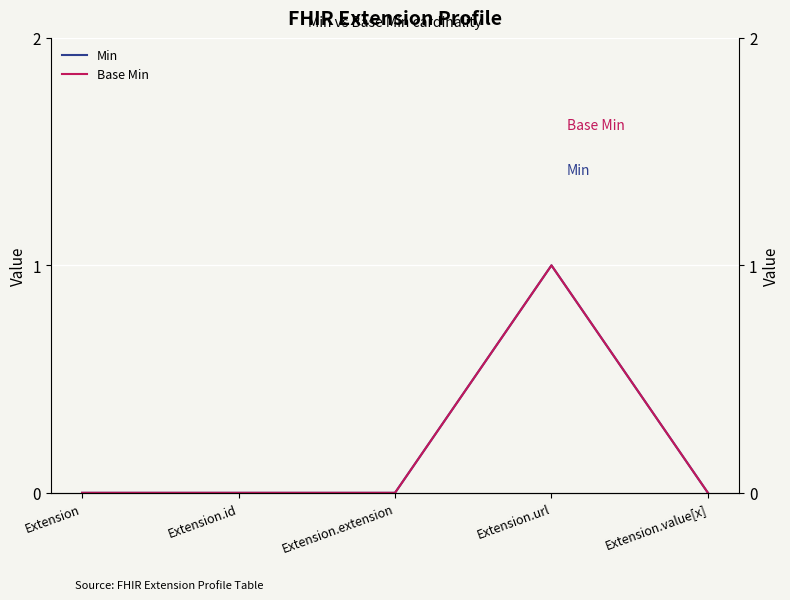

What is the value of the Min point at the 4th from the left?

1